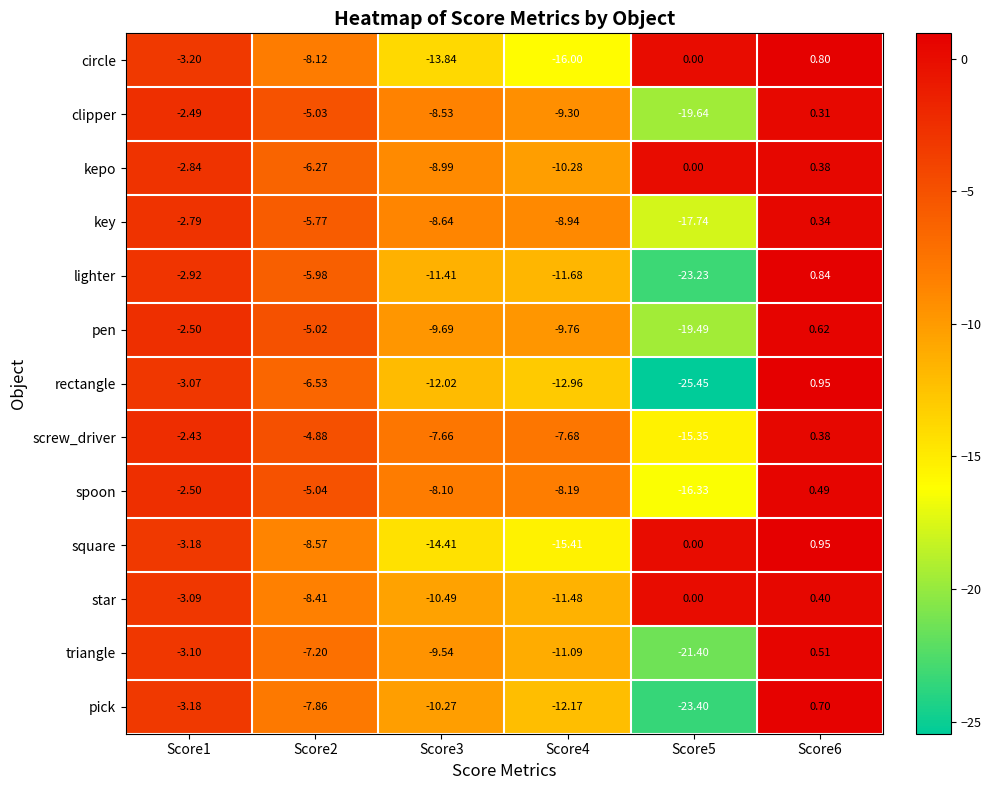

Which series changed the most between Score2 and Score6?

square